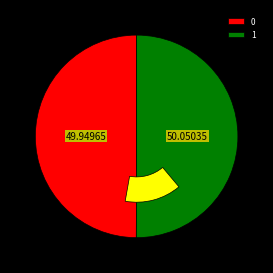

To the nearest percent, what is the combined percentage of 0 and 1?

100%